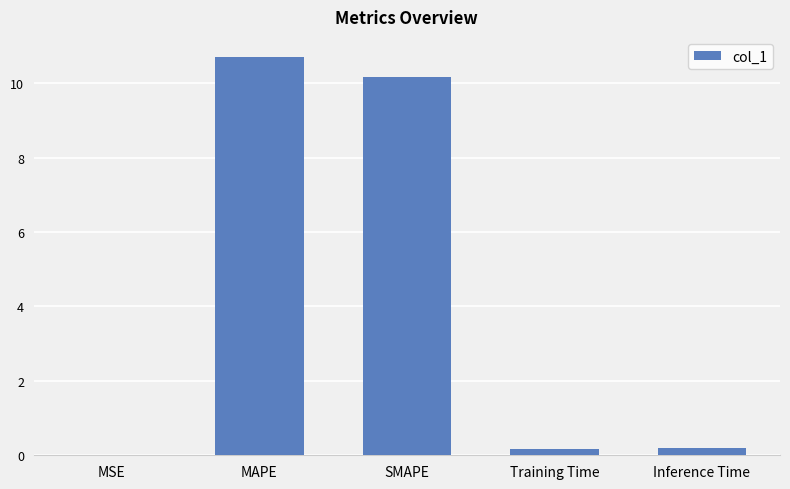

What is the greatest value displayed?

10.7